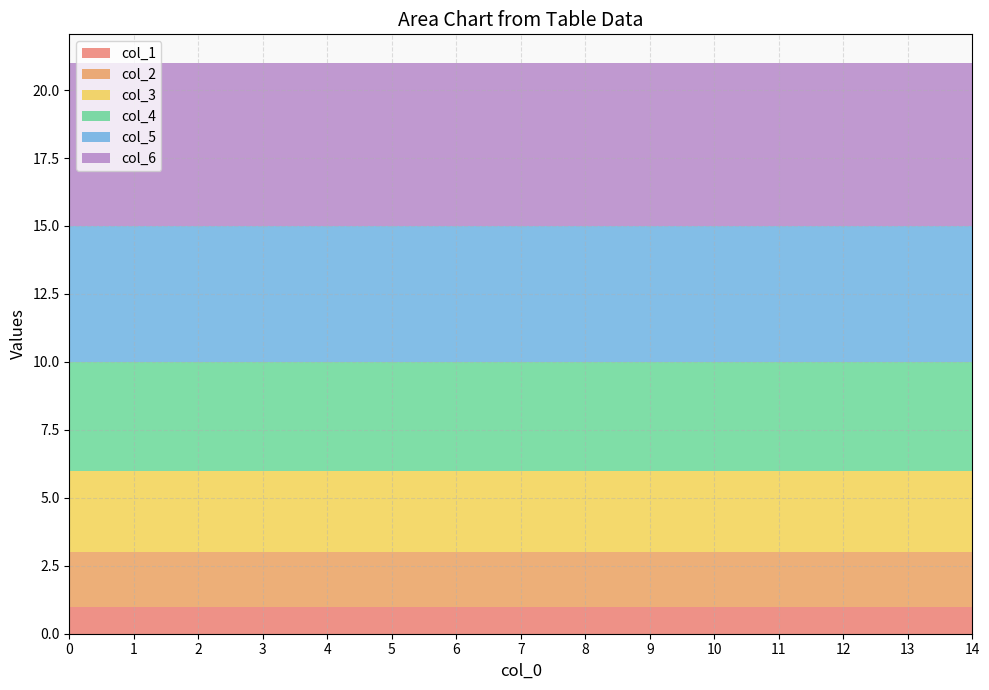

The col_1 series shows 1 at 5. True or false?

True